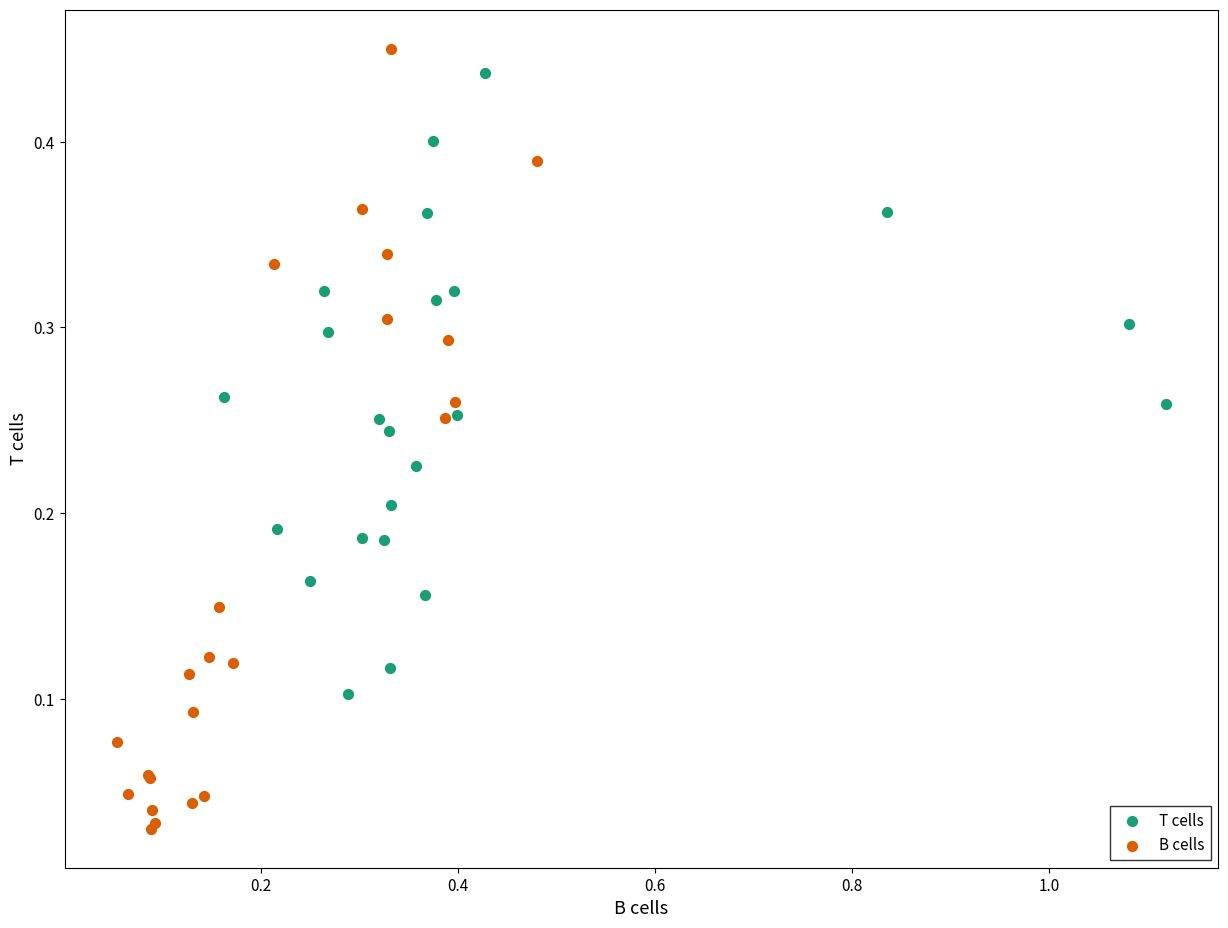

Which series has the largest Y range (max minus min)?

B cells